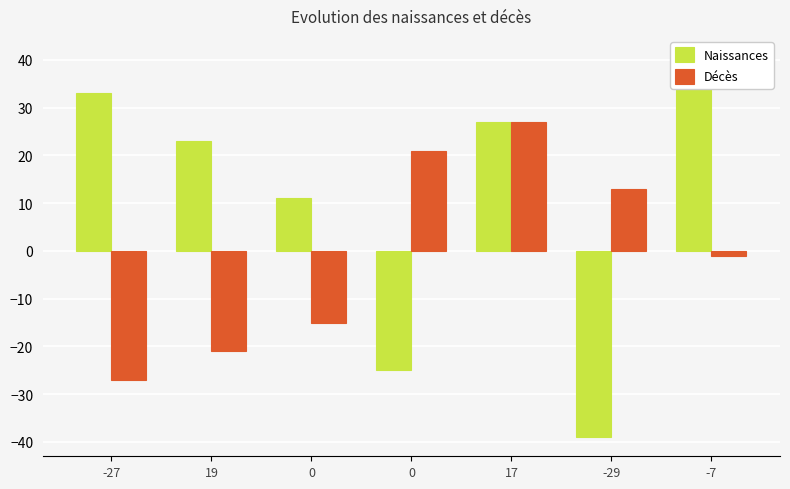

What is the smallest value displayed?

-39